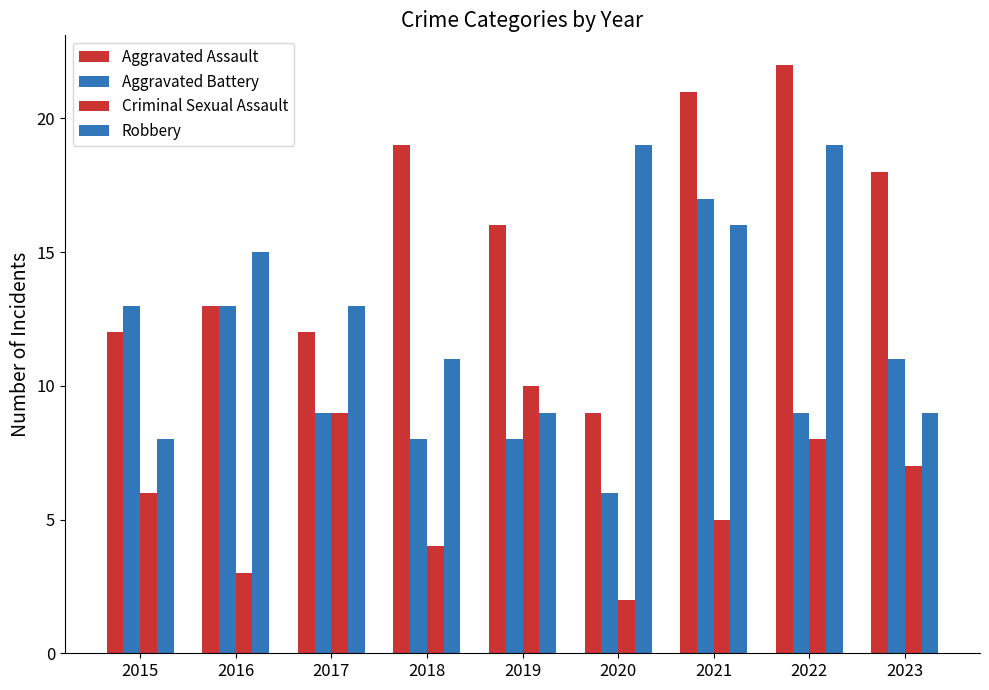

At how many categories does at least one series exceed 19?

2